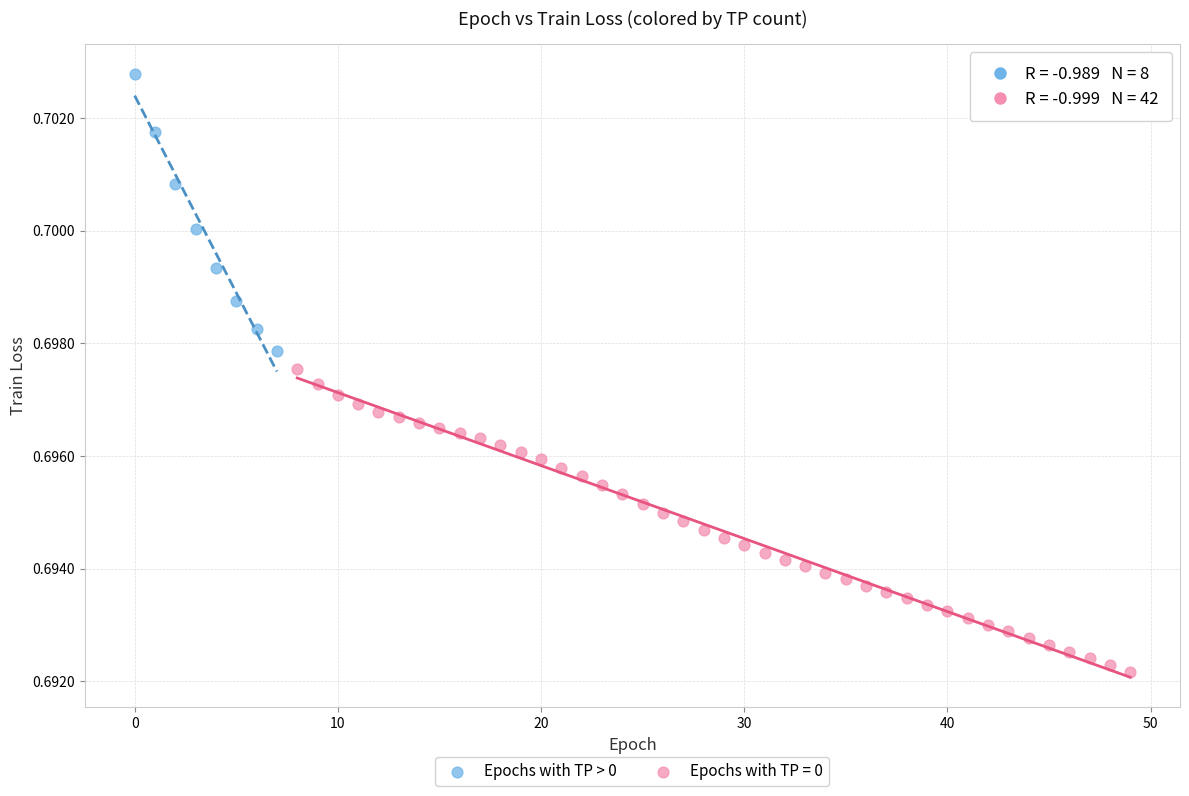

Which series contains the lowest Y value?

Epochs with TP = 0